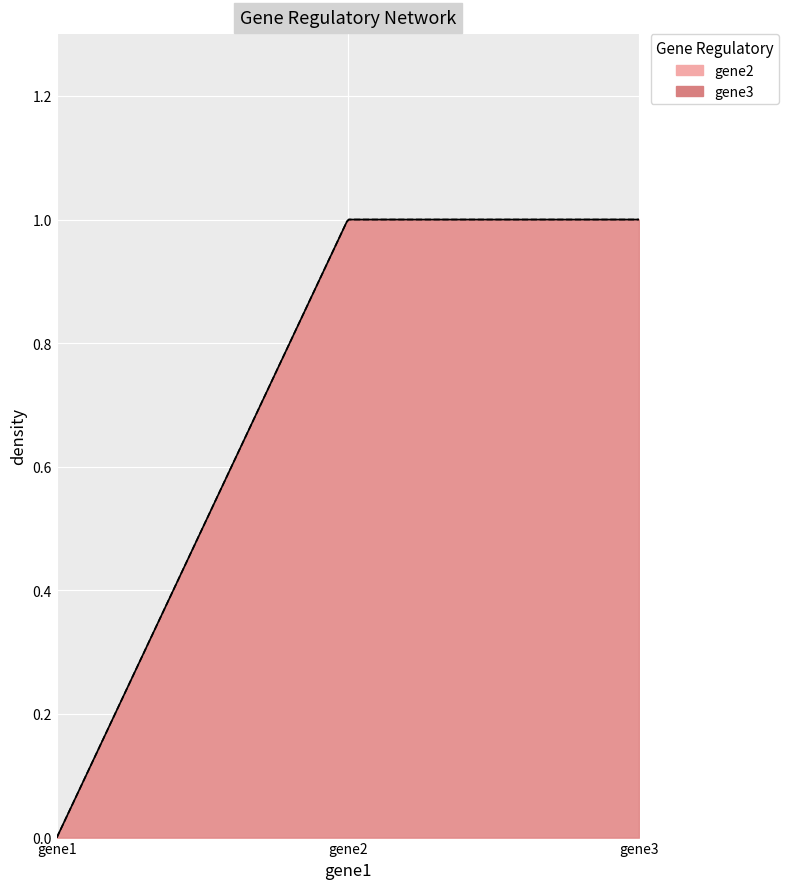

Reading left to right, transcribe all the data shown in this chart.

gene2: gene1=0	gene2=1	gene3=1
gene3: gene1=0	gene2=1	gene3=1